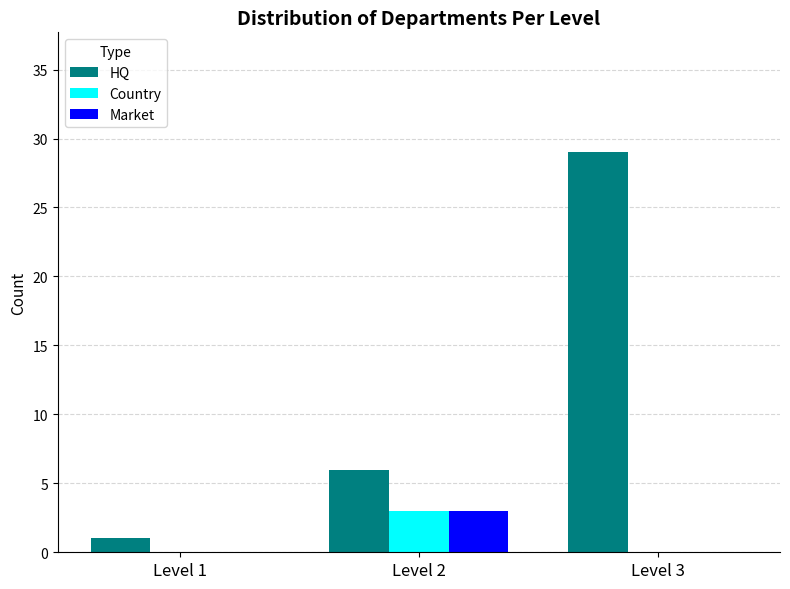

What is the highest value of the Country series?

3